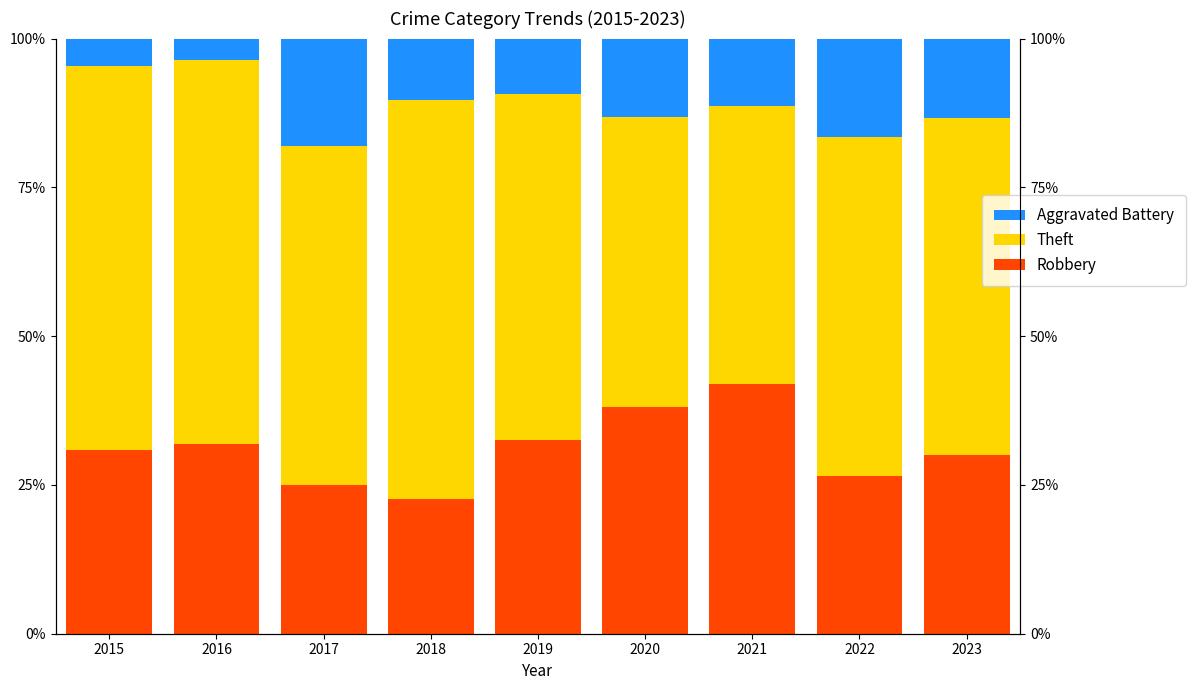

What is the average value of the Robbery series?

31.1